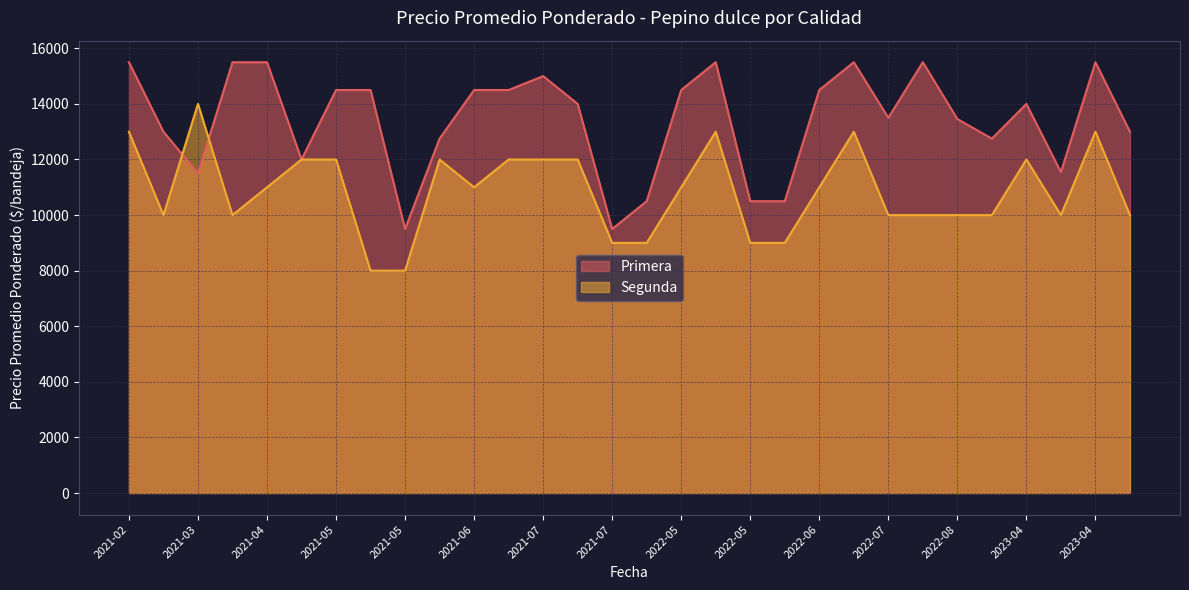

How many interior local valleys does the Primera series have?

7